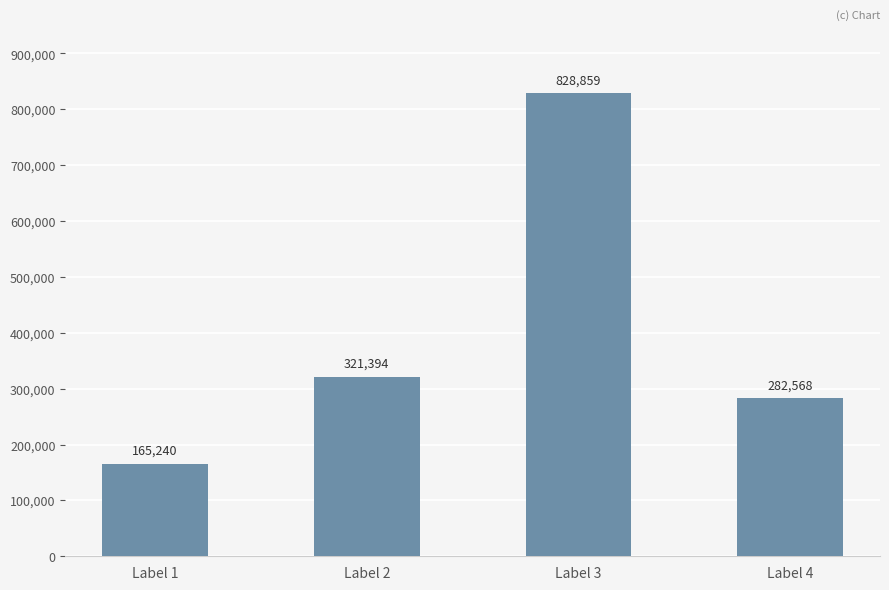

Which has a higher value, Label 2 or Label 3?

Label 3